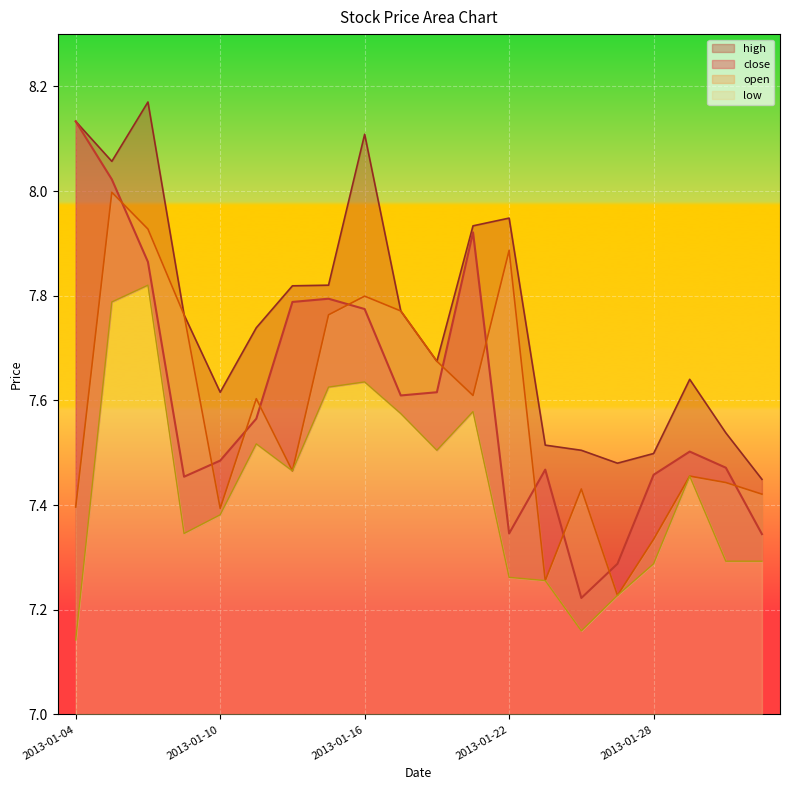

Where is the first local minimum for open?

2013-01-10